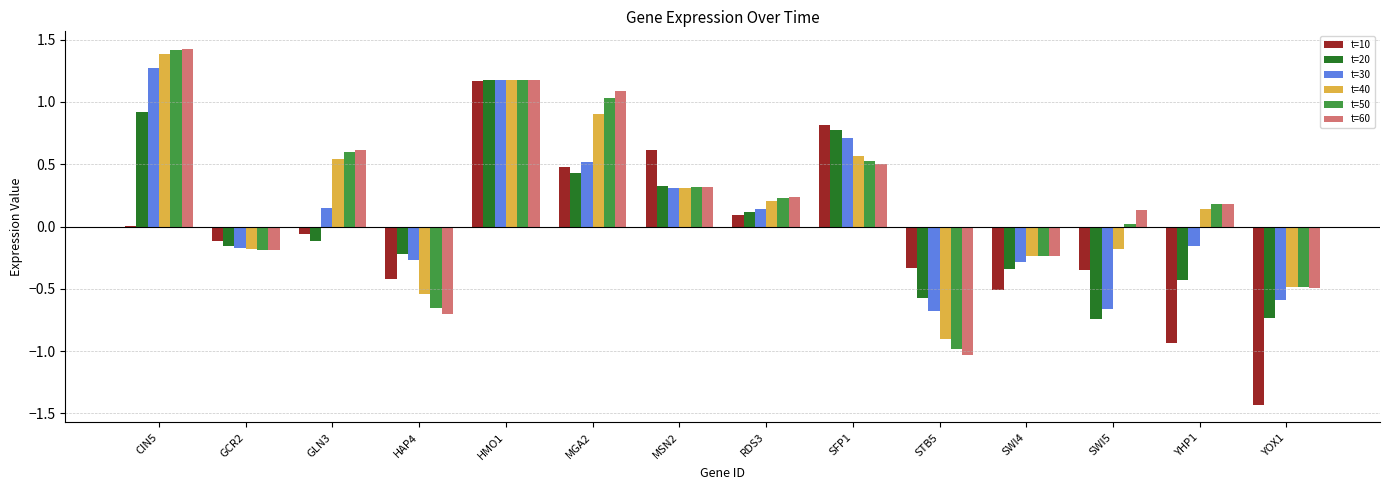

Is the value of t=10 at MSN2 greater than the value of t=40 at RDS3?

Yes